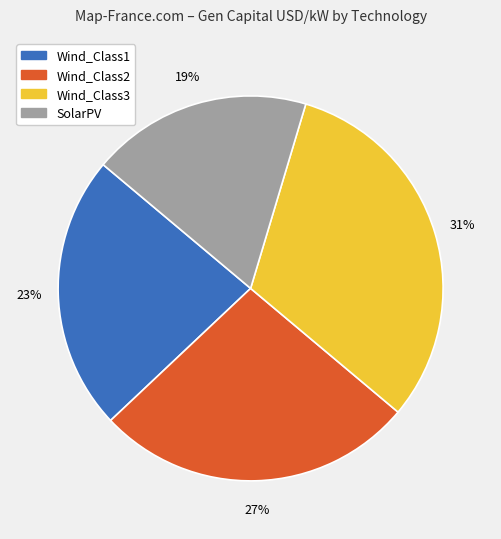

Does Wind_Class1 represent more than half of the total?

No